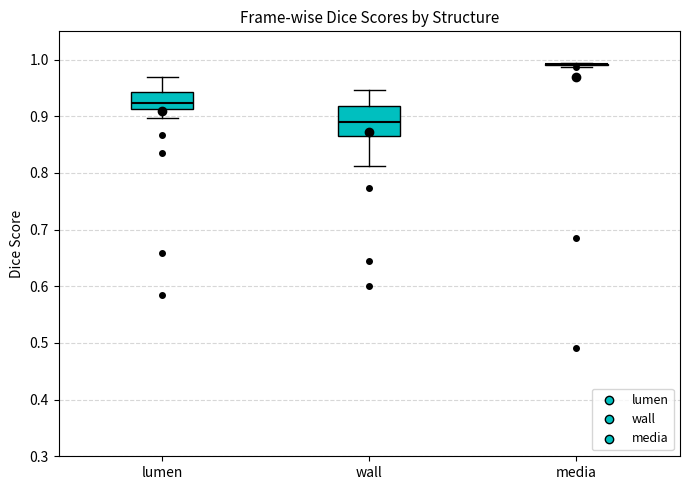

Reading left to right, read every box against the y-axis: the position of its median line, the range the box covers, and the ends of its whiskers. The values are not printed on the chart, so give them approximately, as read against the axis.

lumen: median 0.92, box 0.91 to 0.94, whiskers 0.90 to 0.97
wall: median 0.89, box 0.87 to 0.92, whiskers 0.81 to 0.95
media: box collapsed to a line at 0.99, whiskers 0.99 to 0.99